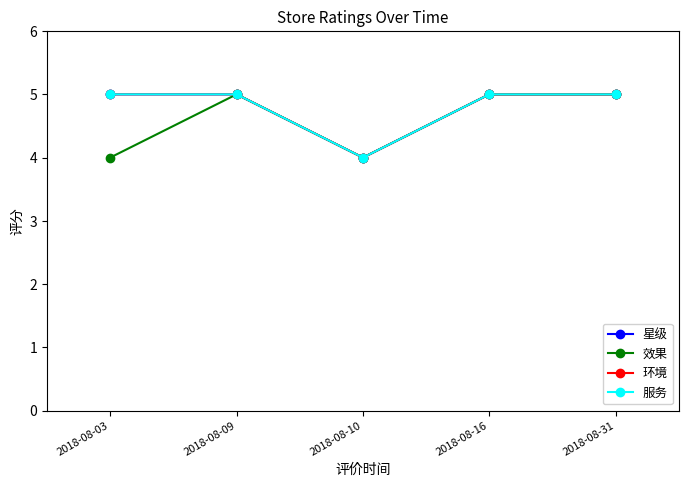

How many lines are shown in the chart?

4